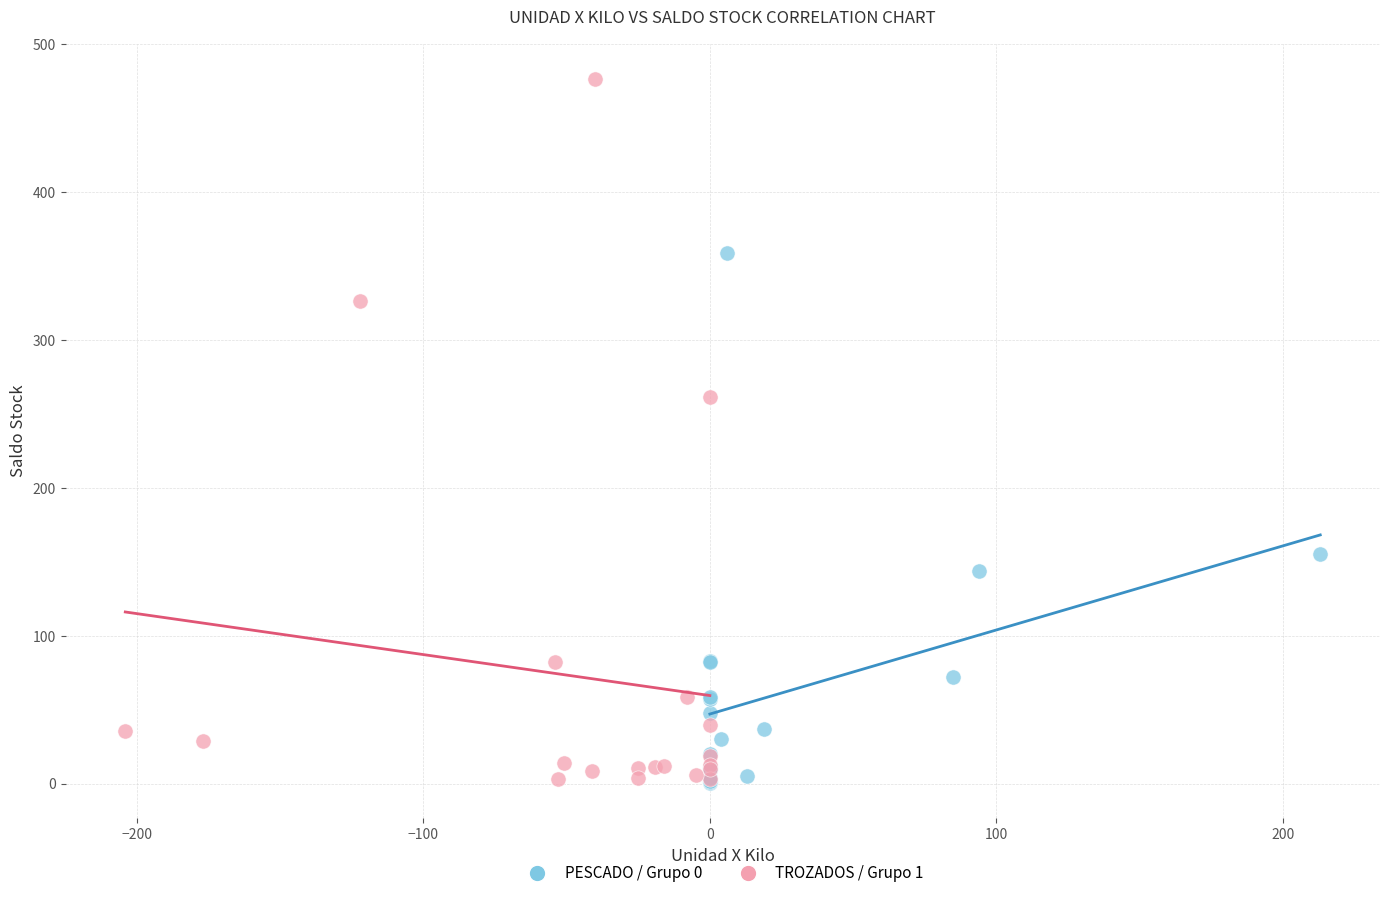

Which series contains the highest Y value?

TROZADOS / Grupo 1